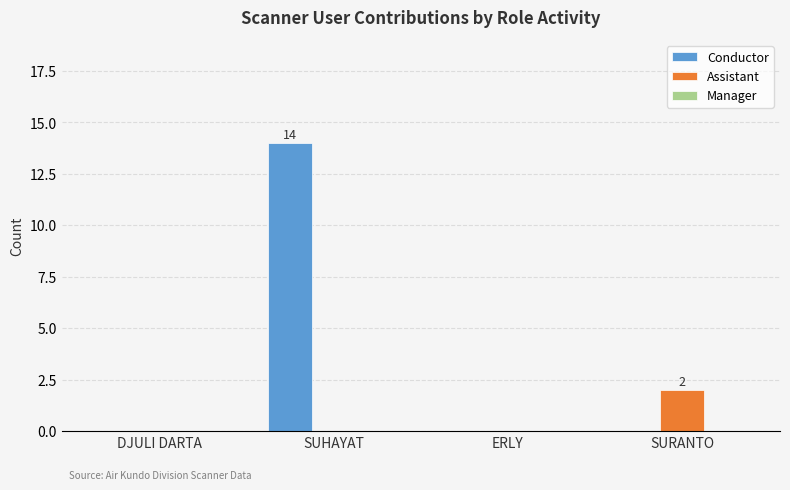

How many groups of bars are there?

4